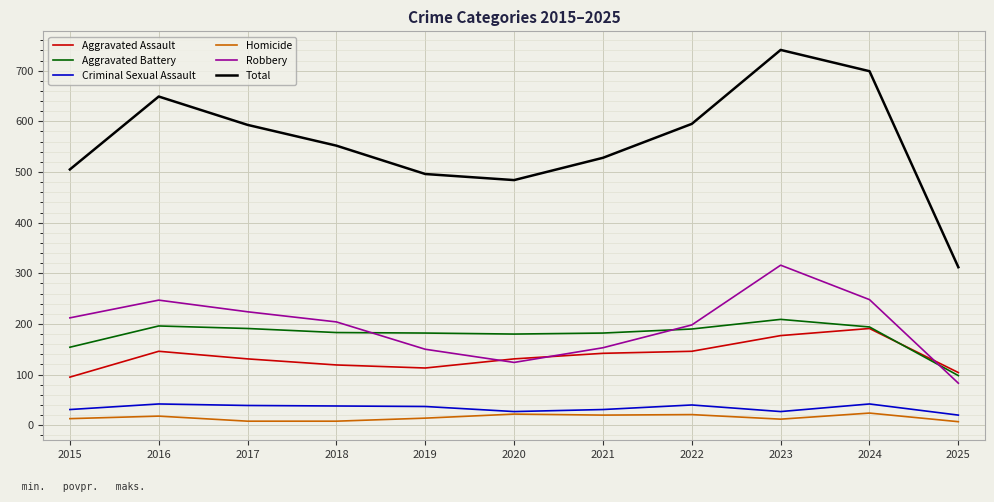

What are all the series names shown in the legend?

Aggravated Assault, Aggravated Battery, Criminal Sexual Assault, Homicide, Robbery, Total